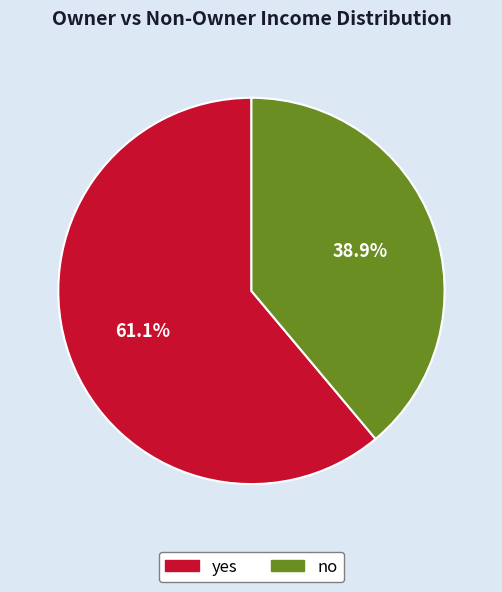

Which category accounts for the majority?

yes